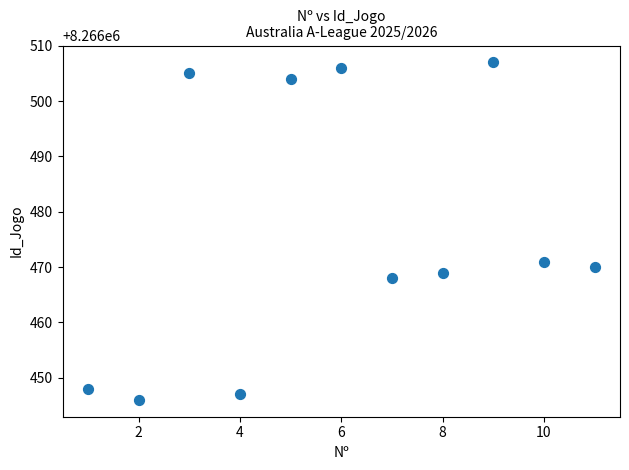

What Y value in the scatter plot is closest to 8266476?

8266471